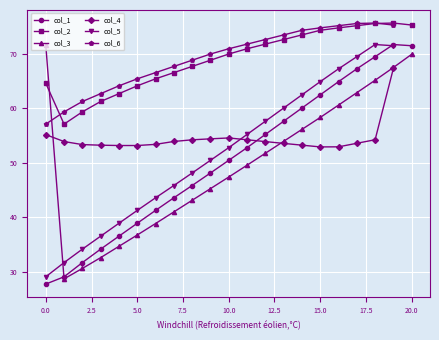

What is the sum of all col_2 values?

1447.8